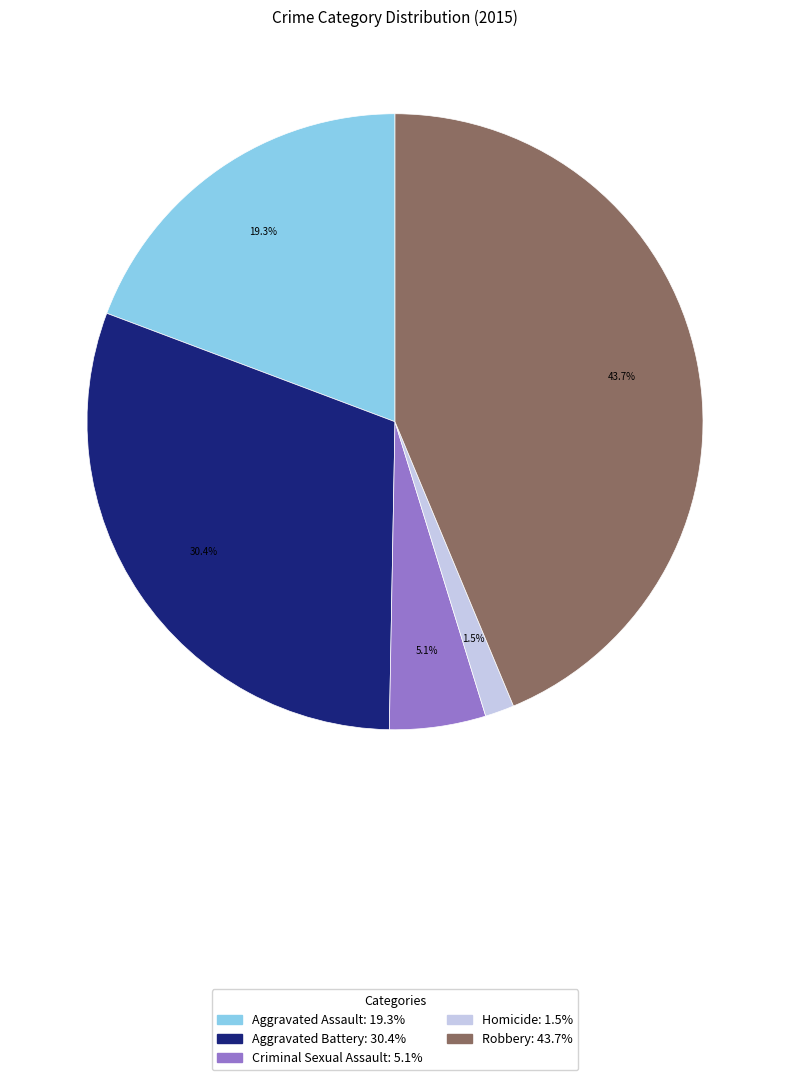

Combined, what portion of the pie is Aggravated Assault and Homicide?

20.8%